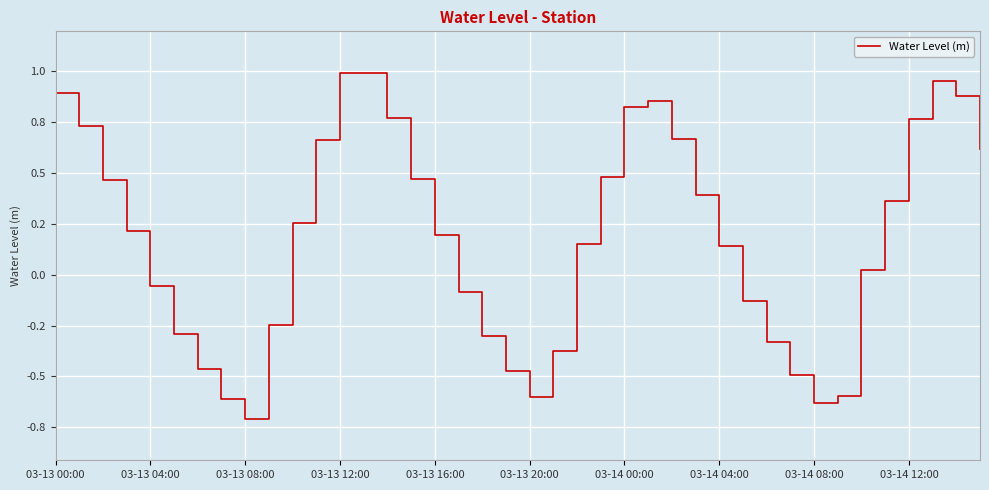

Which label corresponds to the largest value in the chart?

03-13 12:00